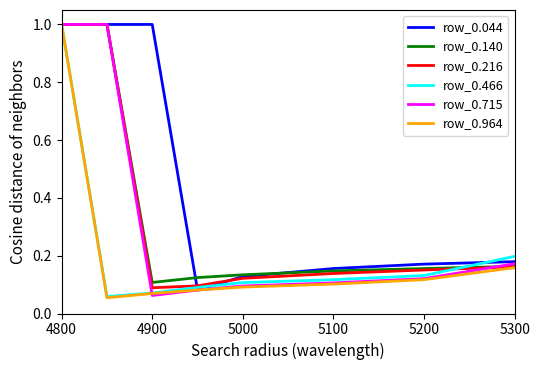

Which series has the largest total across all categories?

row_0.044